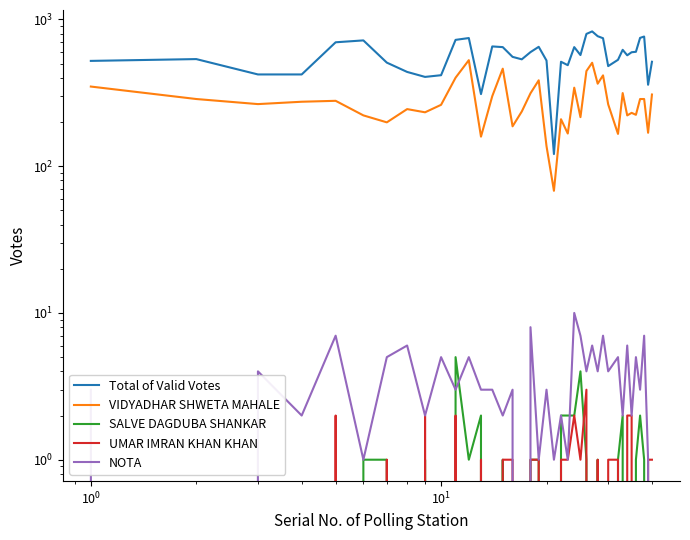

True or false: Total of Valid Votes and NOTA cross at least once.

False